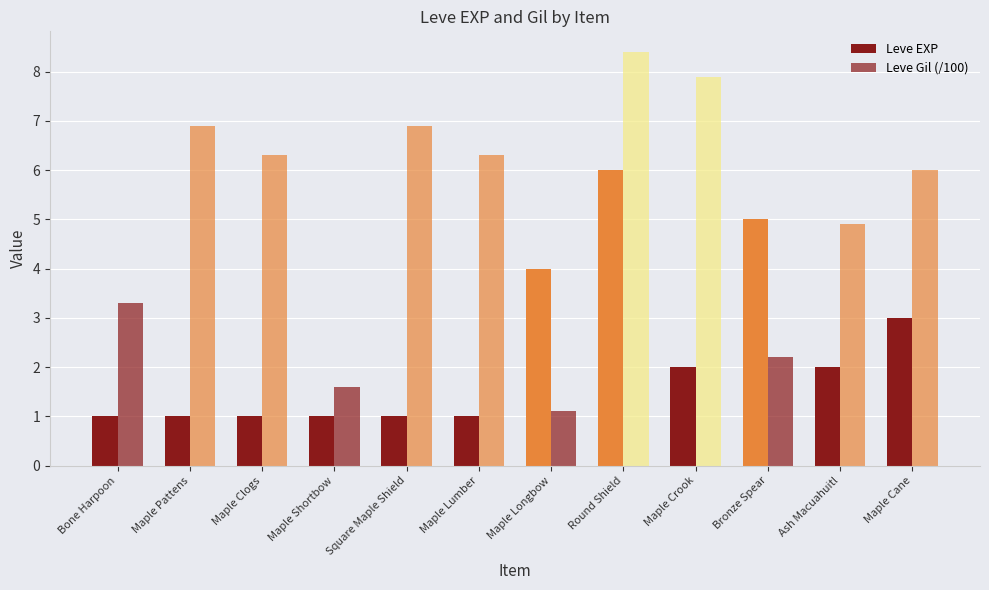

Between Maple Cane and Square Maple Shield, which is larger?

Maple Cane